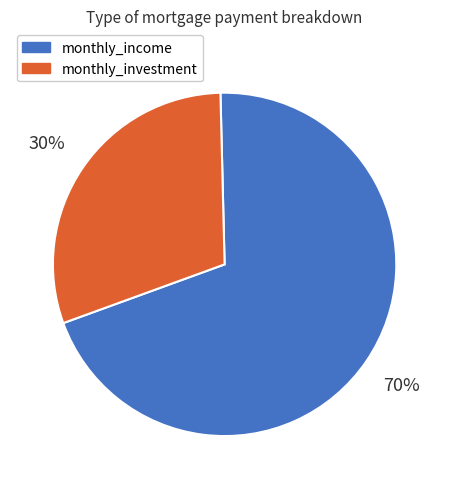

To the nearest percent, what is the average slice percentage?

50%